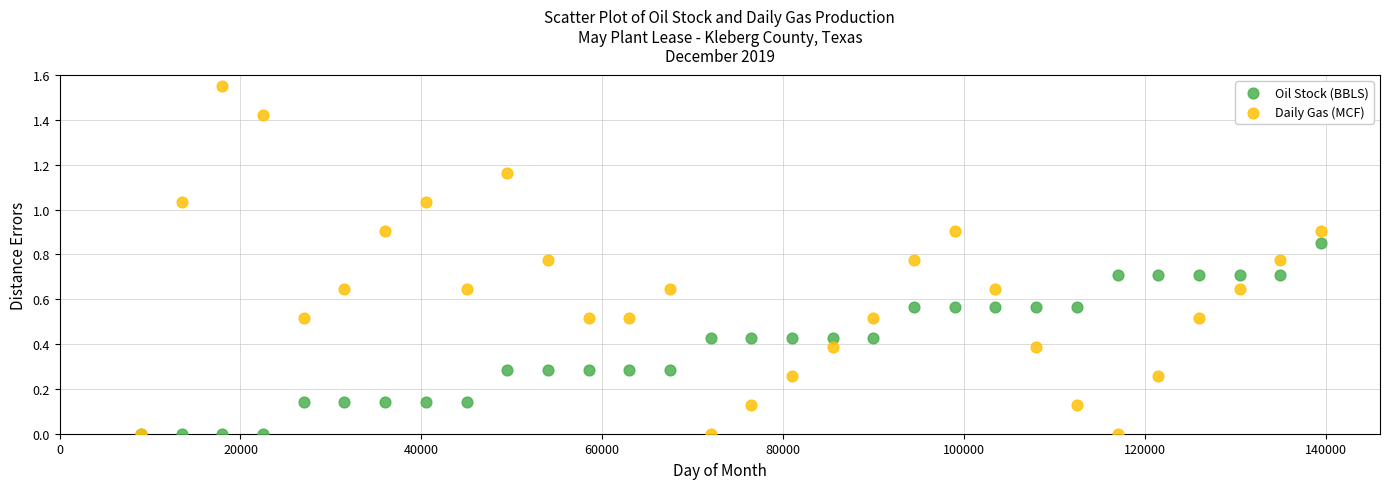

What are all the series names shown in the legend?

Oil Stock (BBLS), Daily Gas (MCF)